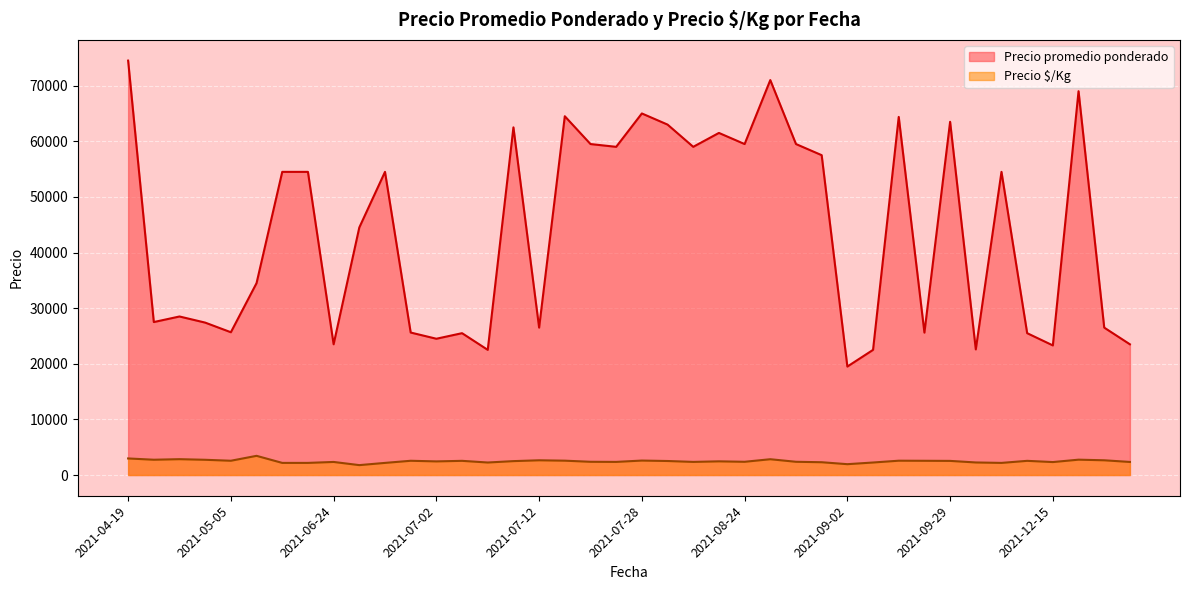

Which series has the widest spread of values?

Precio promedio ponderado